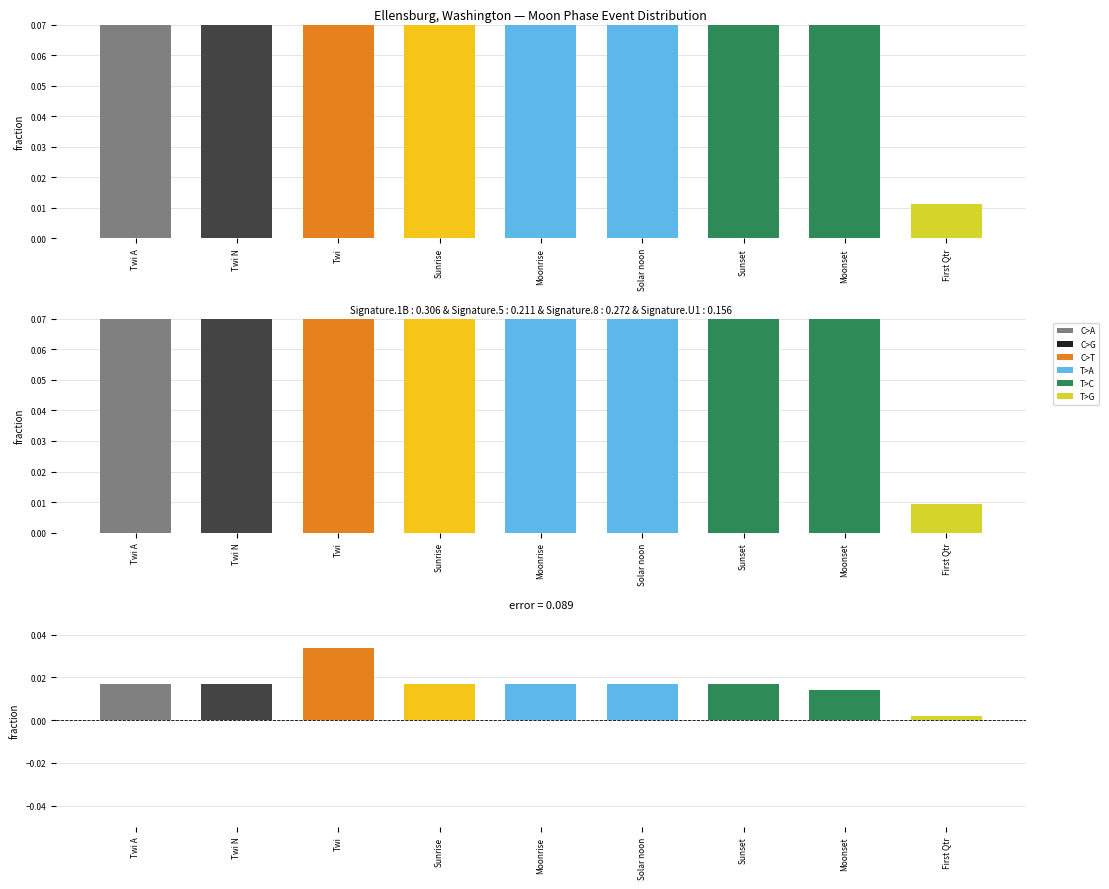

True or false: observed has a value of 0.1 at Moonset.

True